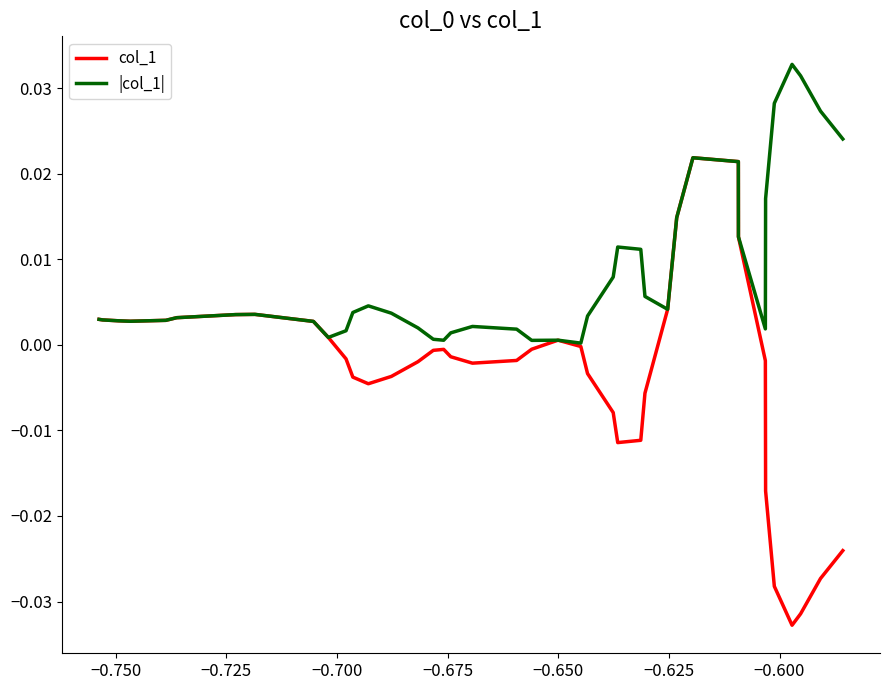

List the series in order of their peak value, lowest first.

col_1, |col_1|